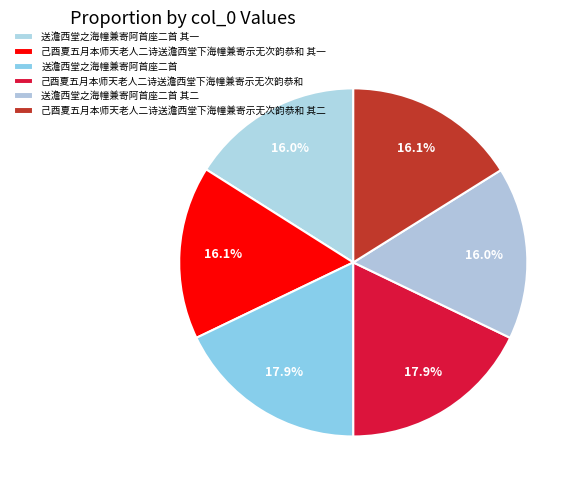

Count the number of slices in the pie.

6